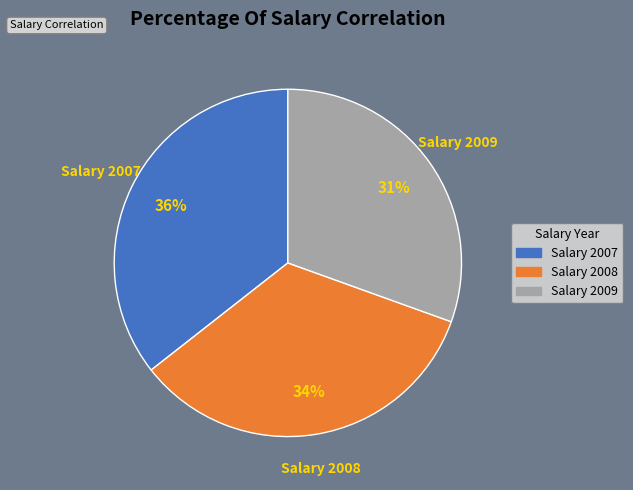

To the nearest percent, what is the difference between the largest and smallest slice percentages?

5%